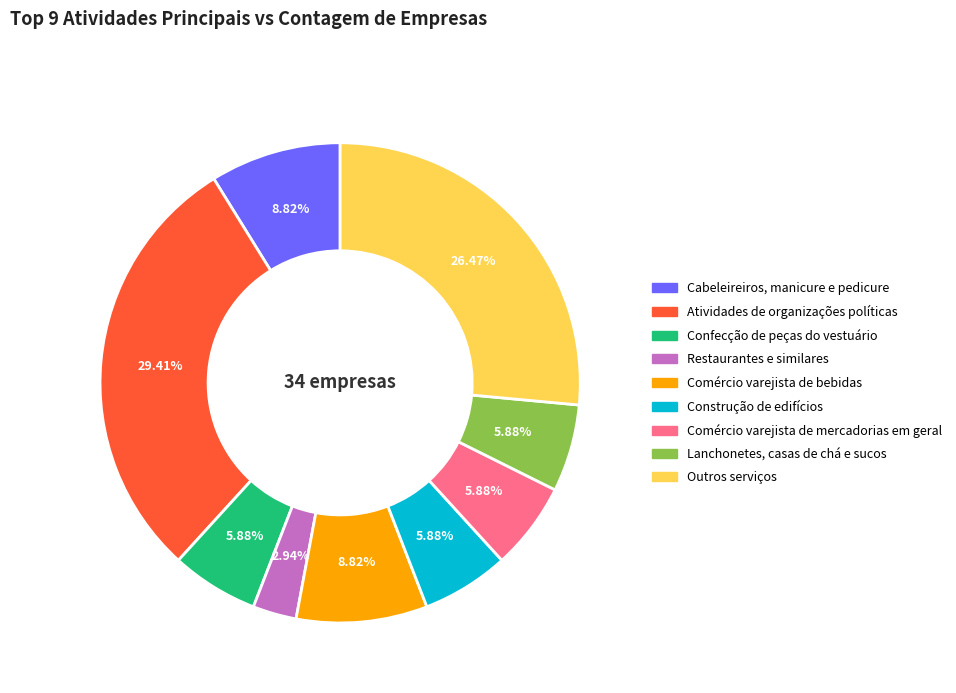

What is the smallest slice in the pie chart?

Restaurantes e similares